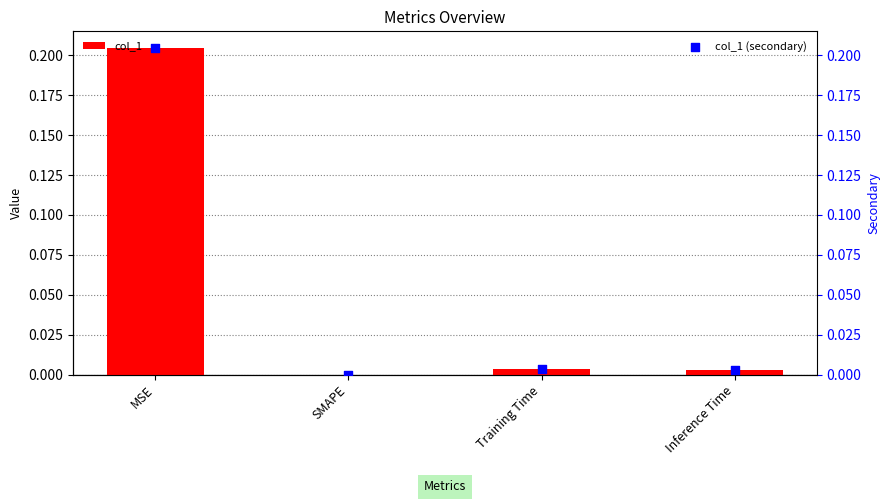

What are all the series names shown in the legend?

col_1, col_1 (secondary)